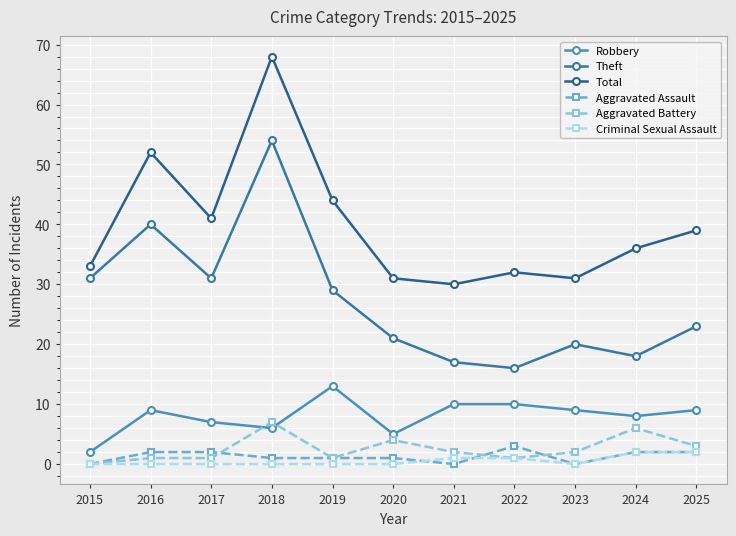

True or false: Aggravated Battery has more than 1 points higher than both neighbors.

True